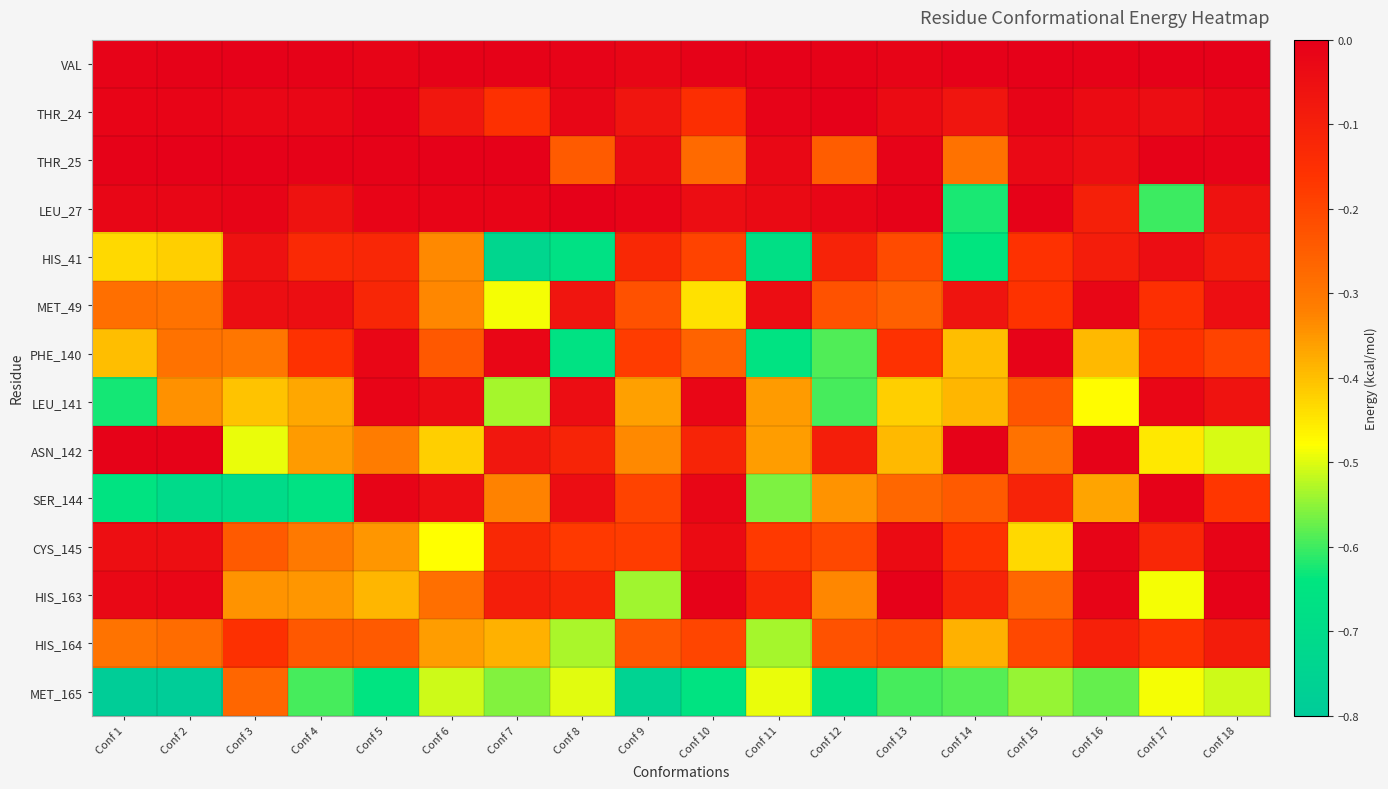

What is the difference between the highest and lowest values at Conf 10?

0.6